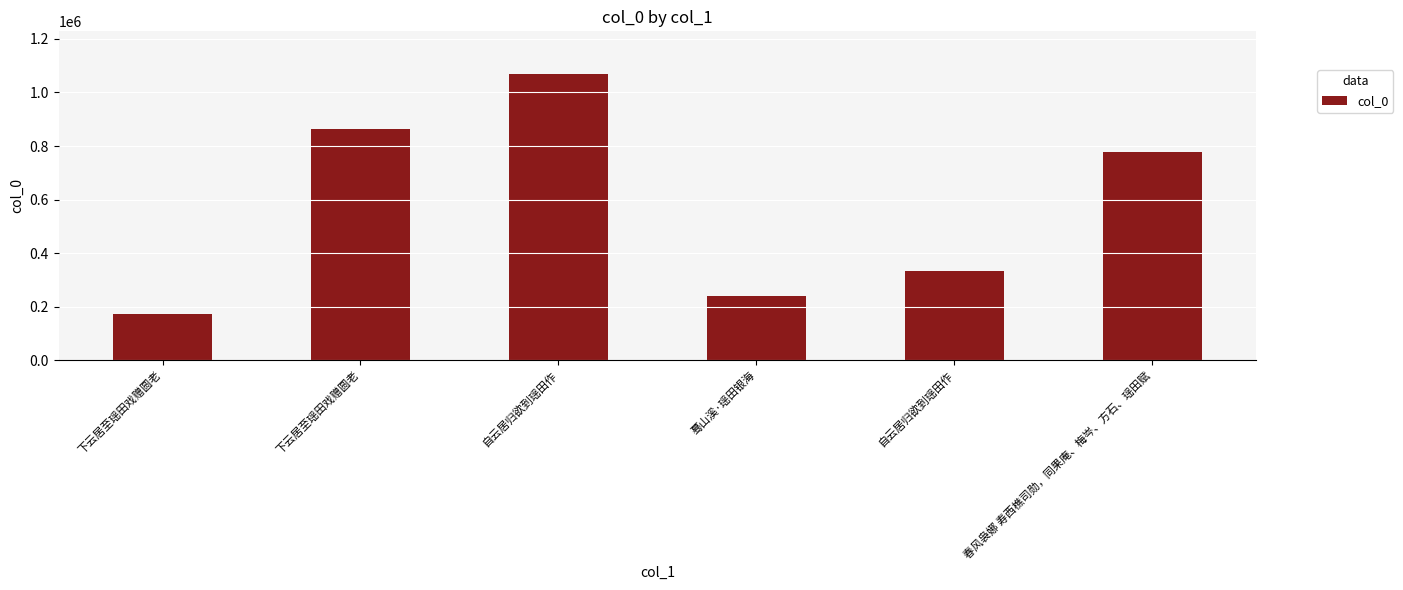

What is the ratio of the value at 下云居至瑶田戏赠圆老 to the value at 自云居归欲到瑶田作?

0.5